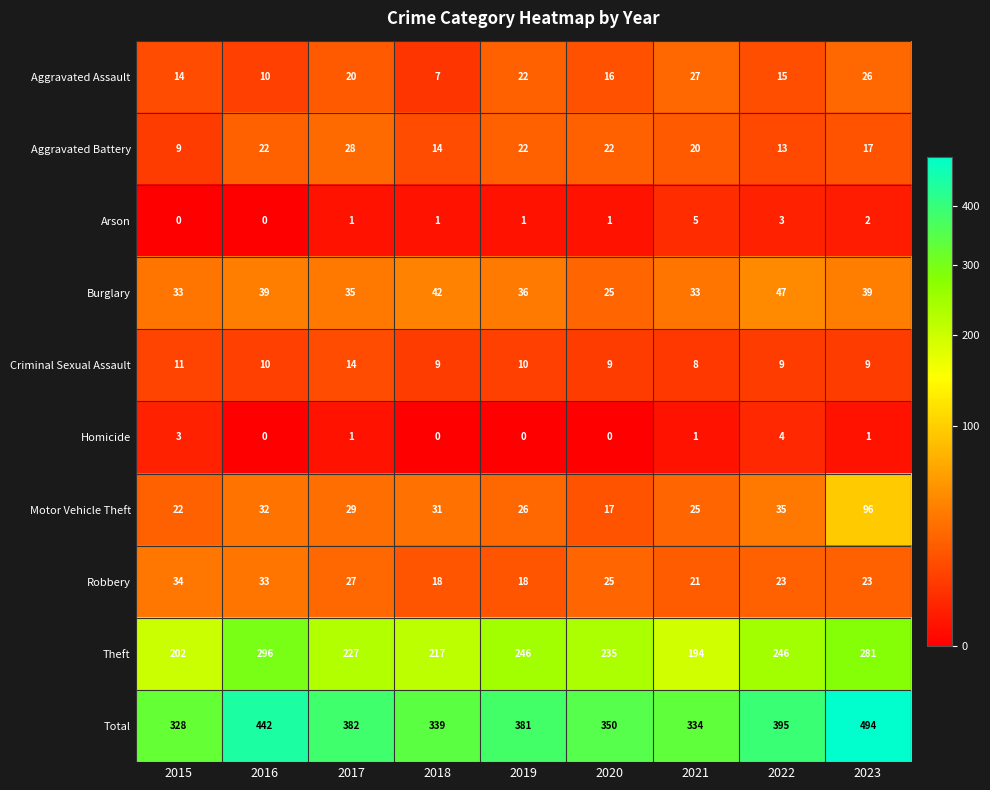

What is the difference between the highest and lowest values at 2023?

493